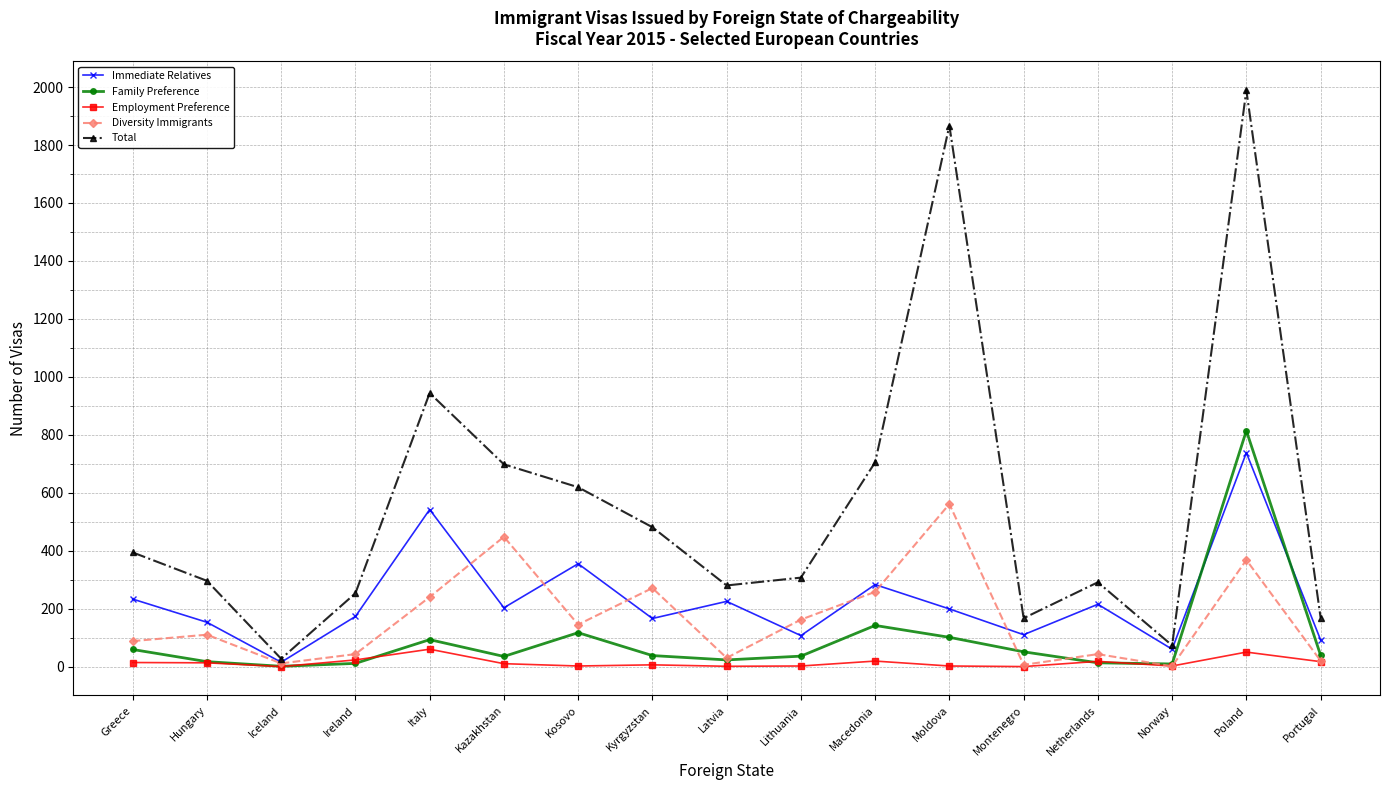

In Immediate Relatives, how many points are higher than both neighbors (excluding endpoints)?

6